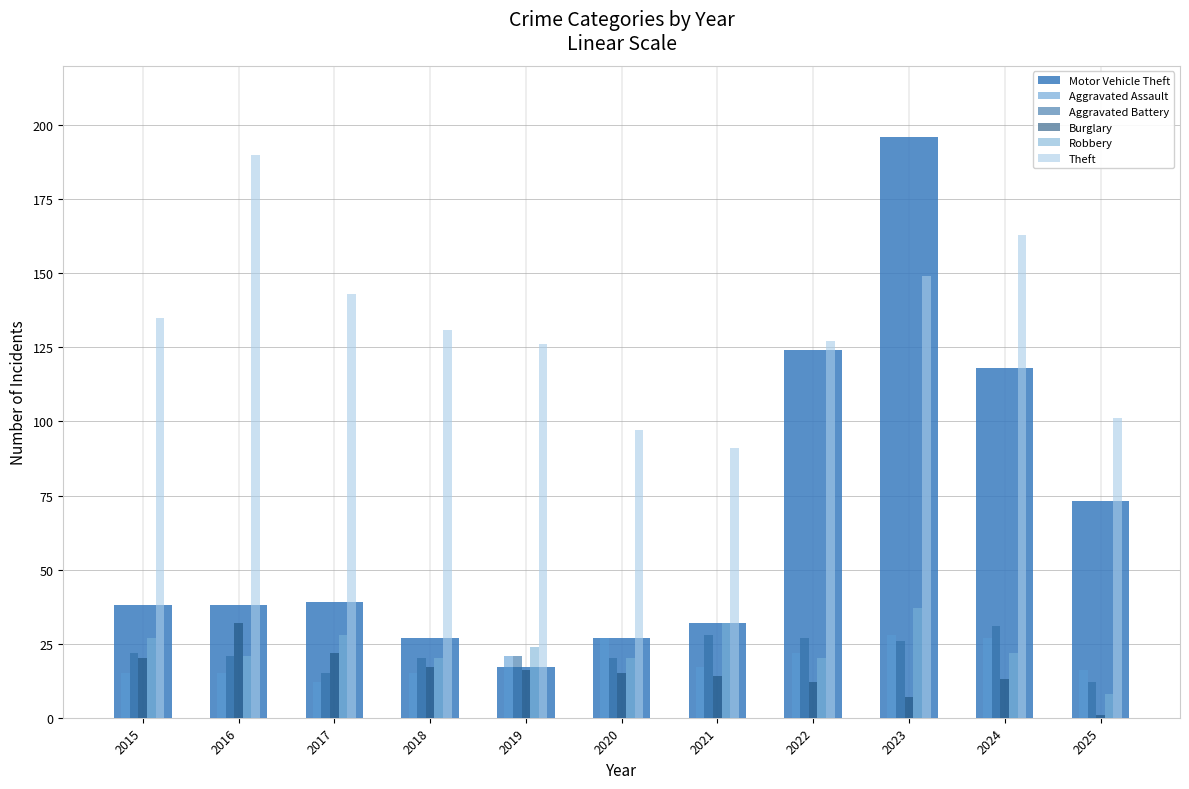

What are all the series names shown in the legend?

Motor Vehicle Theft, Aggravated Assault, Aggravated Battery, Burglary, Robbery, Theft